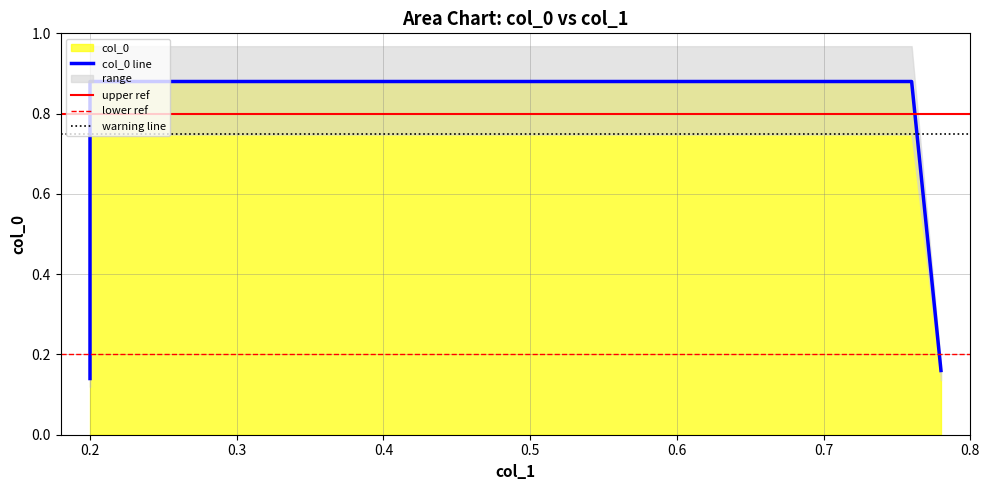

Between 0.2 and 0.76, which is larger?

0.76